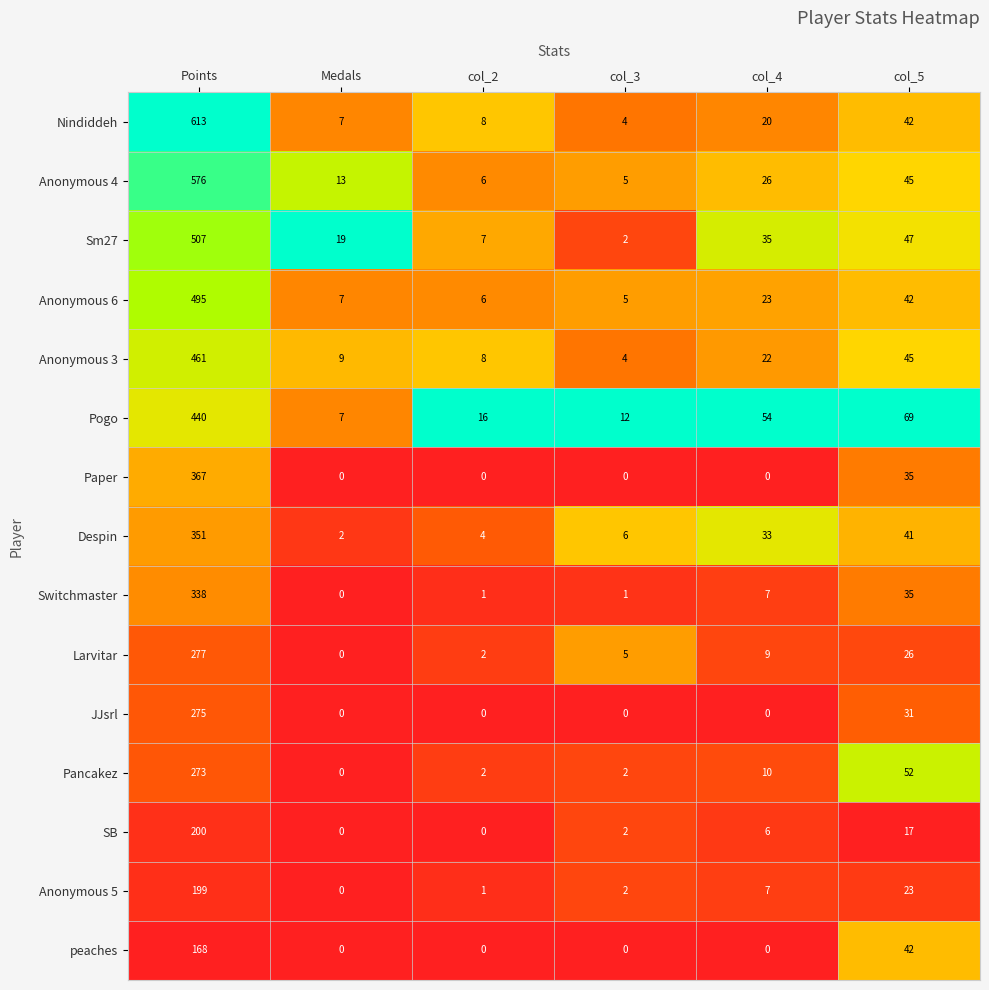

What is the difference between the maximum and minimum values in the Anonymous 5 series?

199